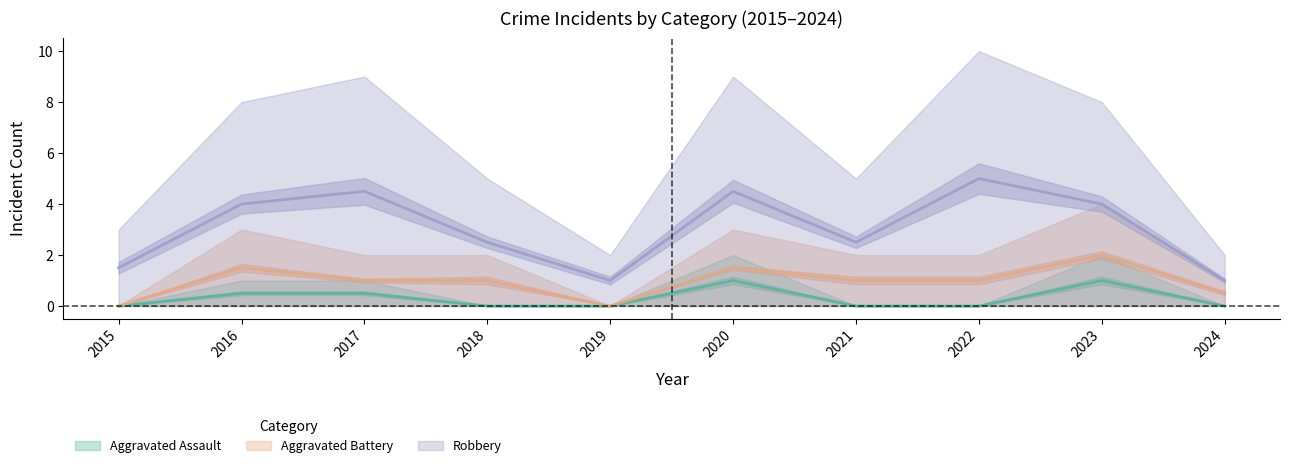

Is this an area chart (filled region under the line)?

No